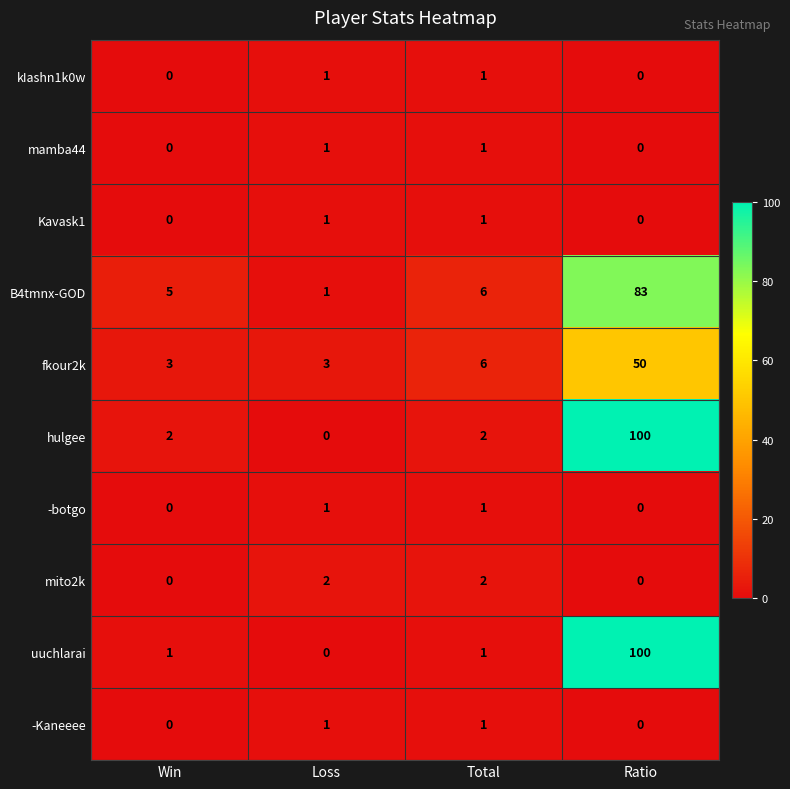

Which series has the largest total across all categories?

hulgee